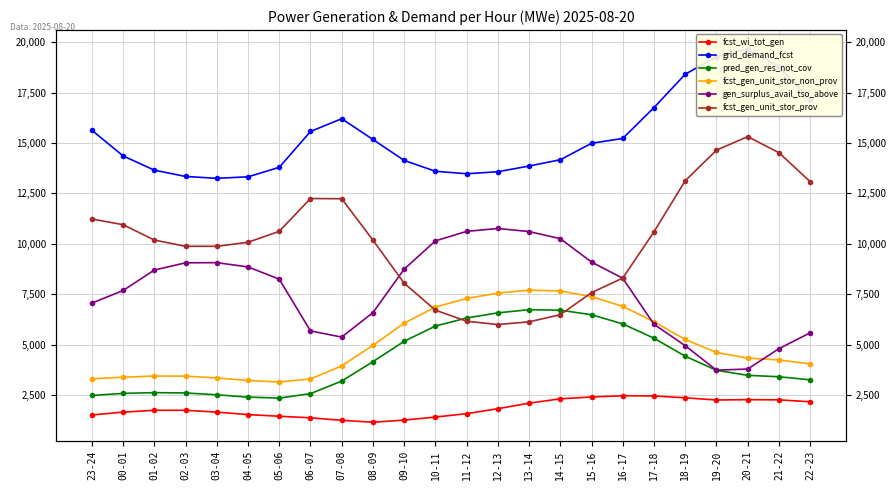

The fcst_gen_unit_stor_non_prov series shows 5252 at 18-19. True or false?

True